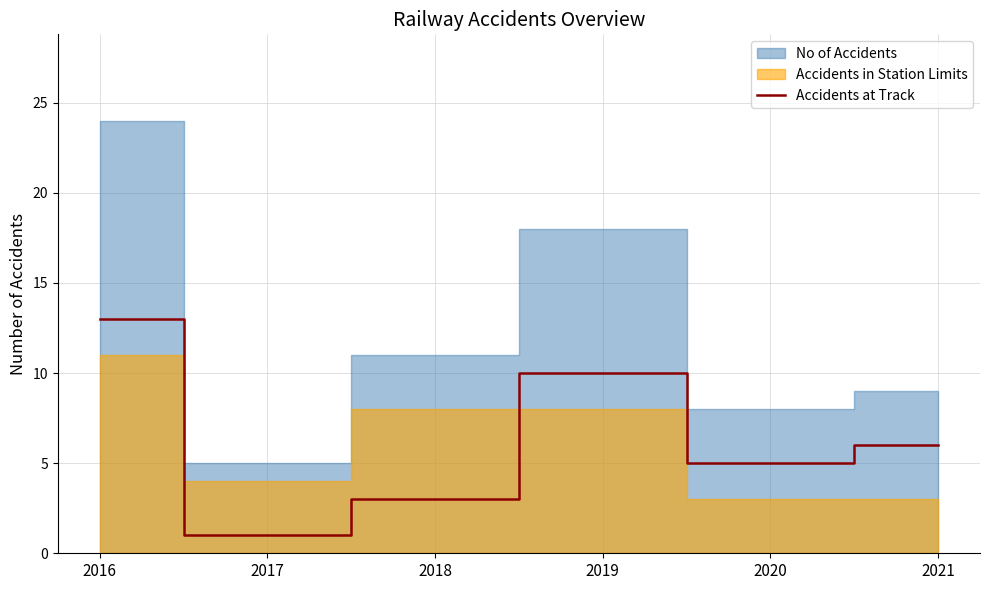

At which label does the data first exceed 6?

2016